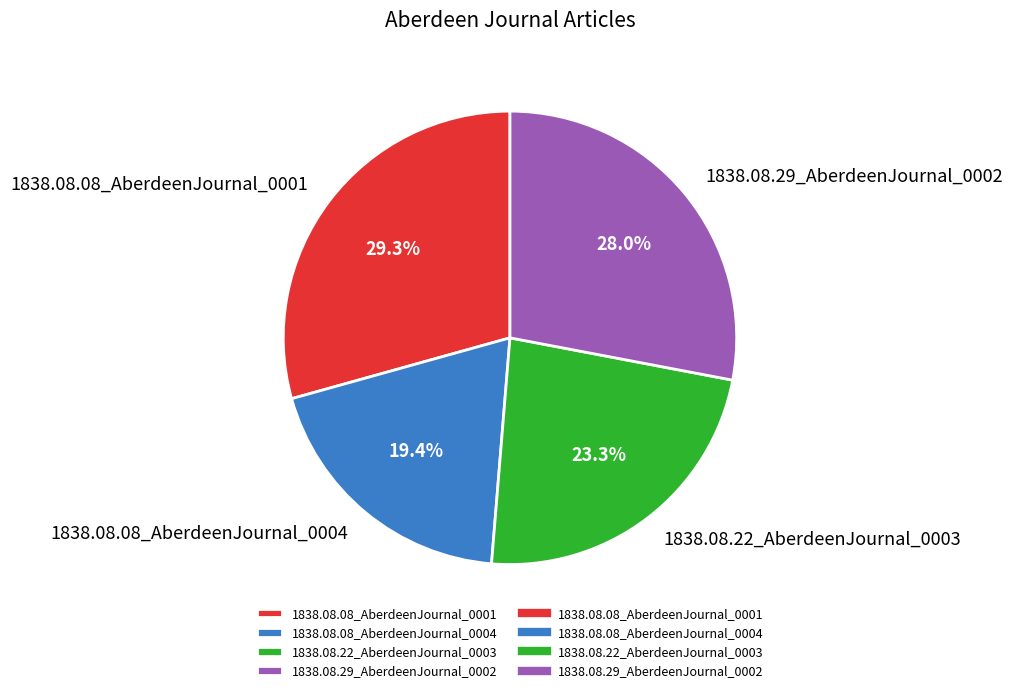

Which slice is the largest?

1838.08.08_AberdeenJournal_0001